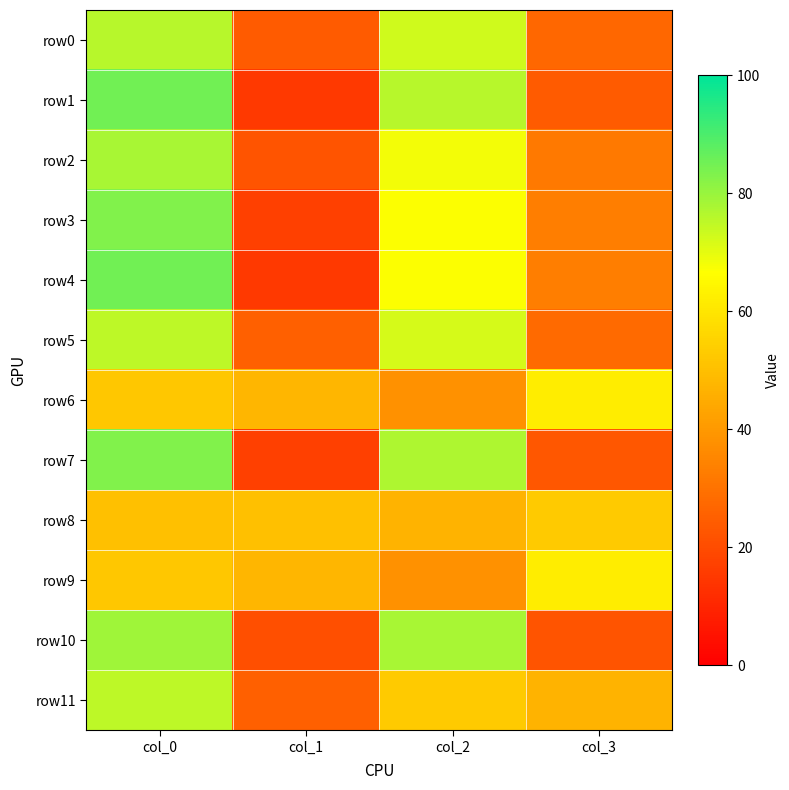

Reading left to right, extract all data points from this chart.

row0: col_0=76	col_1=24	col_2=73	col_3=27
row1: col_0=85	col_1=15	col_2=76	col_3=24
row2: col_0=78	col_1=22	col_2=68	col_3=32
row3: col_0=83	col_1=17	col_2=67	col_3=33
row4: col_0=85	col_1=15	col_2=67	col_3=33
row5: col_0=75	col_1=25	col_2=72	col_3=28
row6: col_0=52	col_1=48	col_2=38	col_3=62
row7: col_0=83	col_1=17	col_2=77	col_3=23
row8: col_0=50	col_1=50	col_2=47	col_3=53
row9: col_0=52	col_1=48	col_2=38	col_3=62
row10: col_0=79	col_1=21	col_2=78	col_3=22
row11: col_0=75	col_1=25	col_2=53	col_3=47